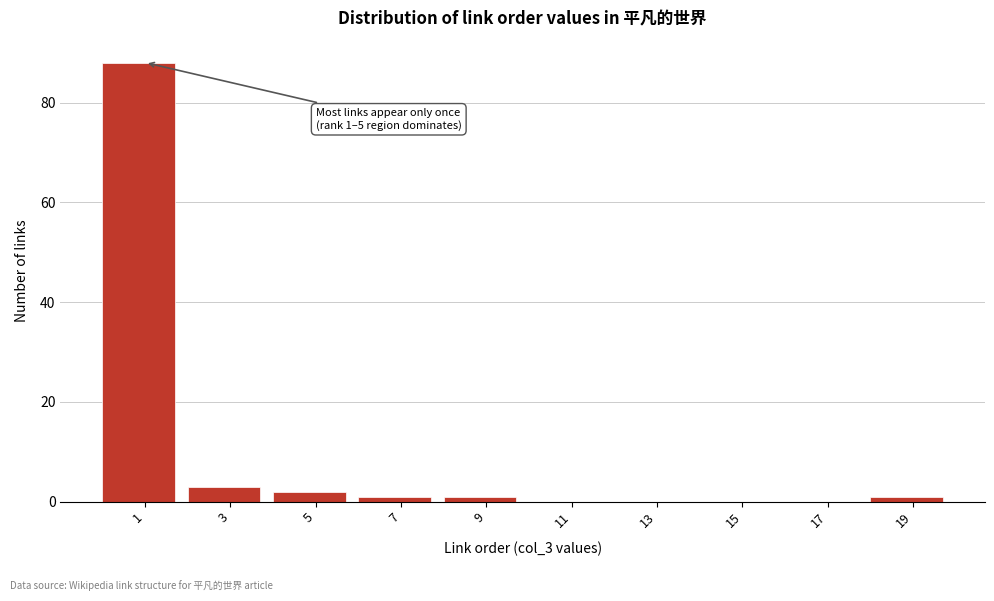

Reading left to right, what are all the values shown in this chart?

1=88	3=3	5=2	7=1	9=1	11=0	13=0	15=0	17=0	19=1